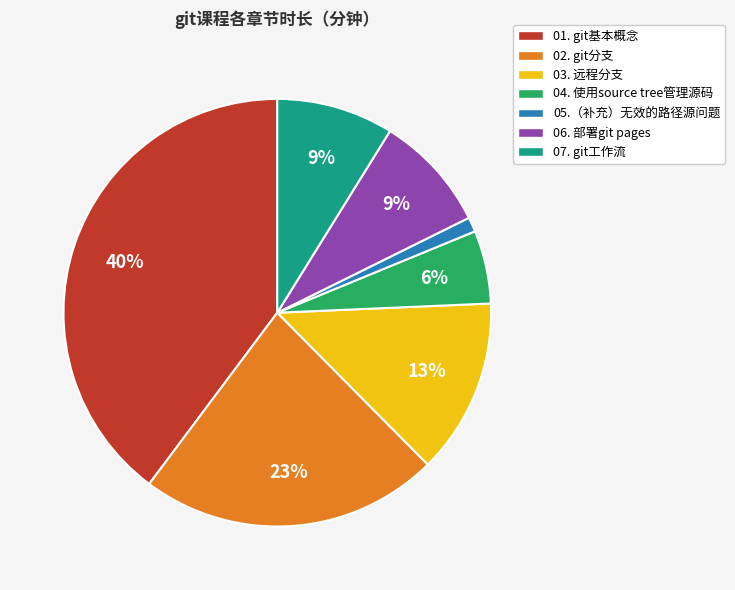

Combined, do 02. git分支 and 05.（补充）无效的路径源问题 account for over 50%?

No